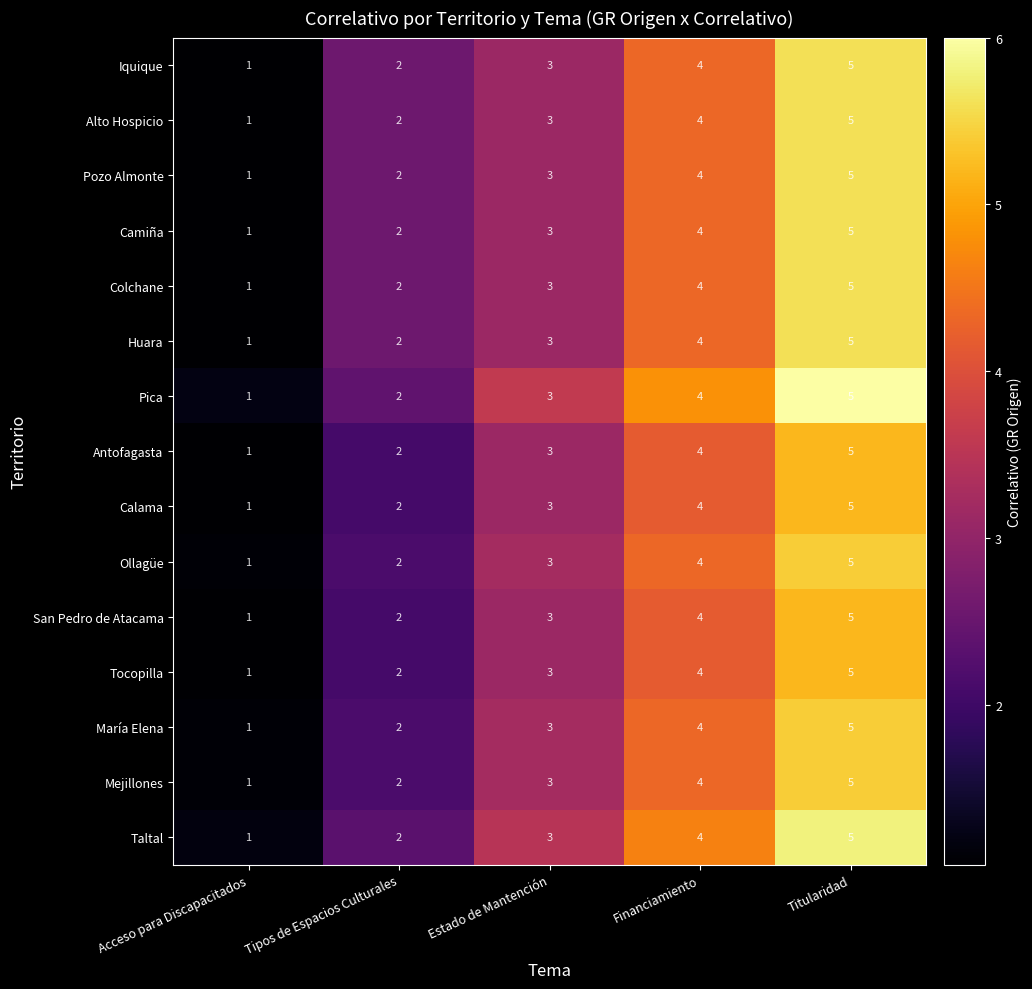

What value does the Iquique series have at Estado de Mantención?

3